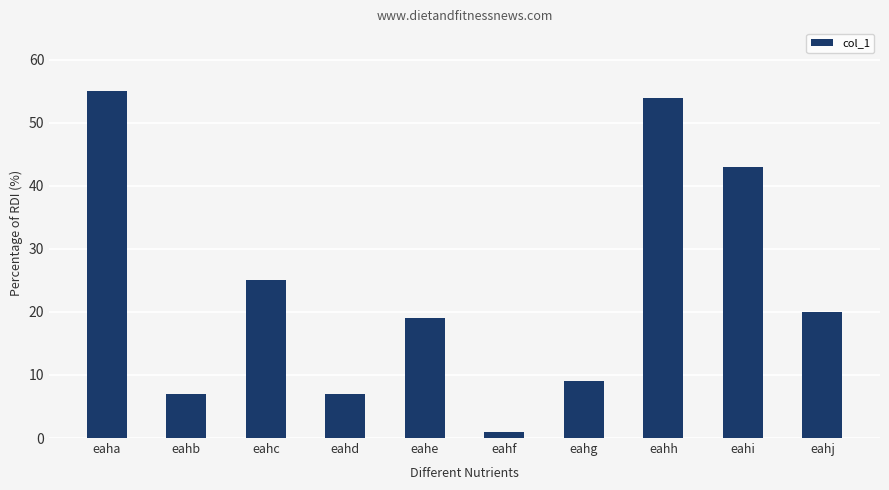

Count the number of data series in this chart.

1